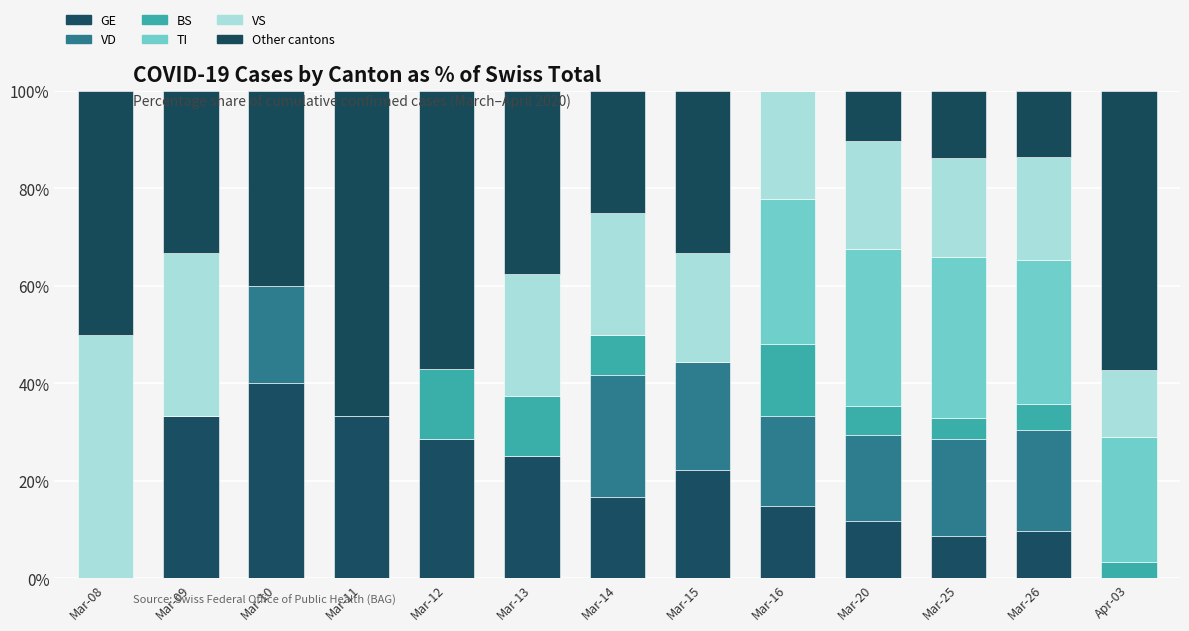

Which series has the largest total across all categories?

Other cantons